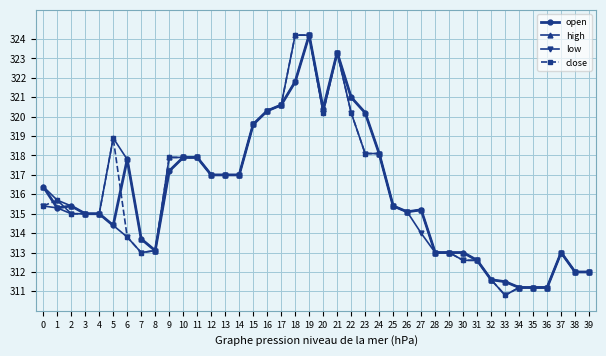

Which category has the highest value in the open series?

19